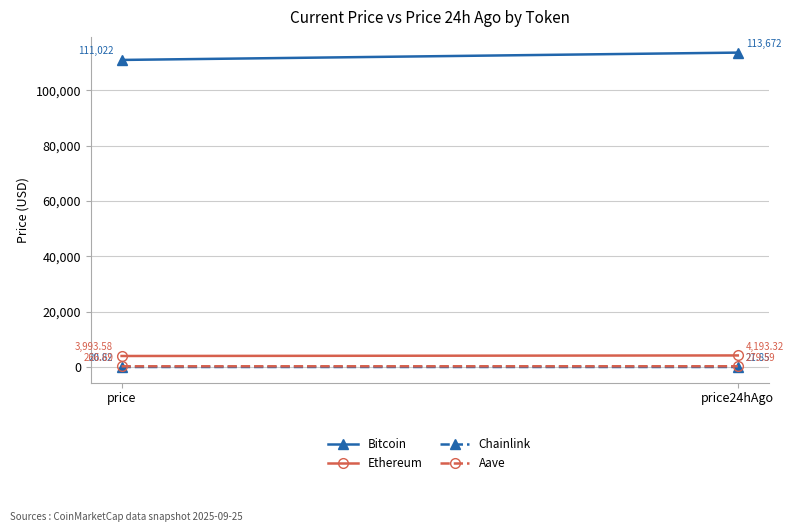

At which label does Aave reach its peak?

price24hAgo